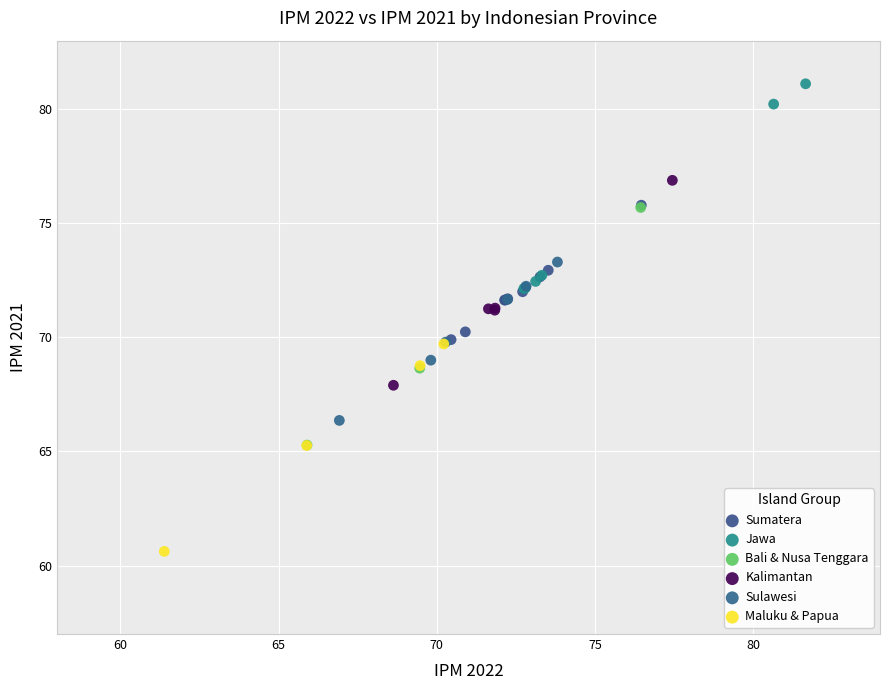

Which series contains the highest Y value?

Jawa